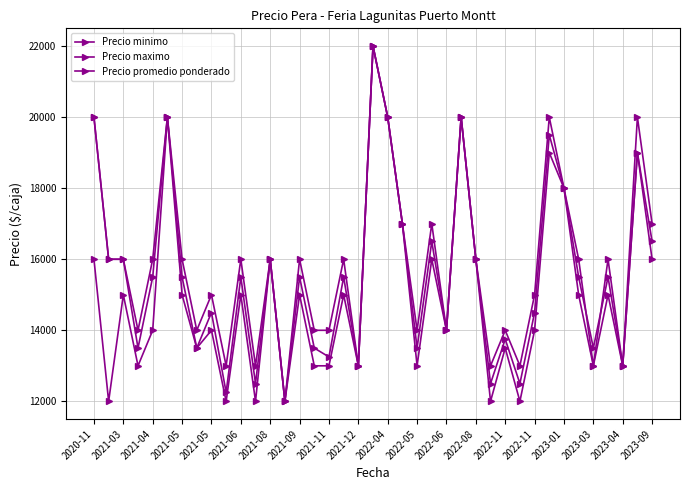

How many series are shown in this chart?

3